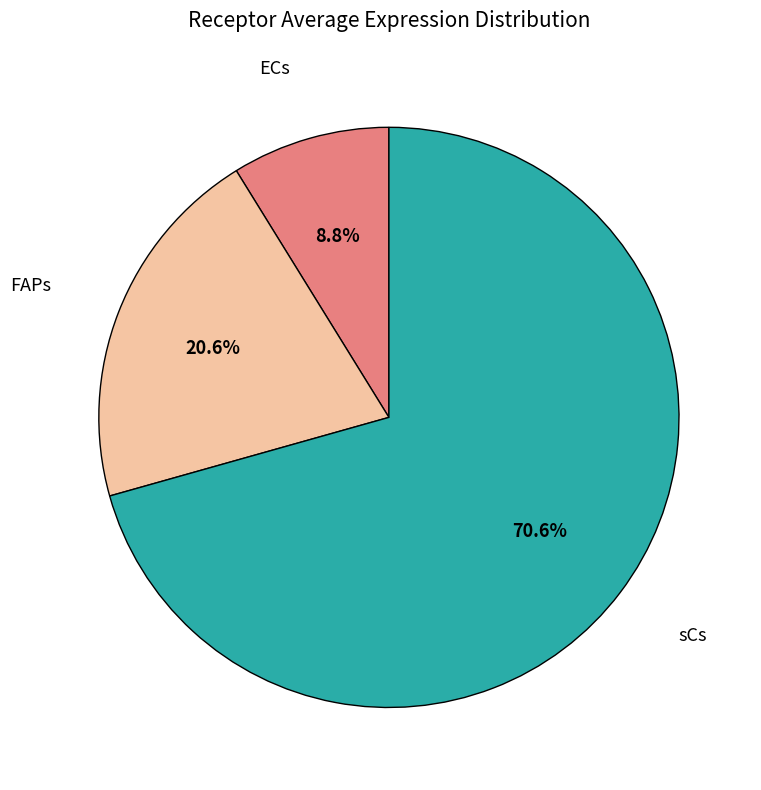

Does any single category account for the majority?

Yes